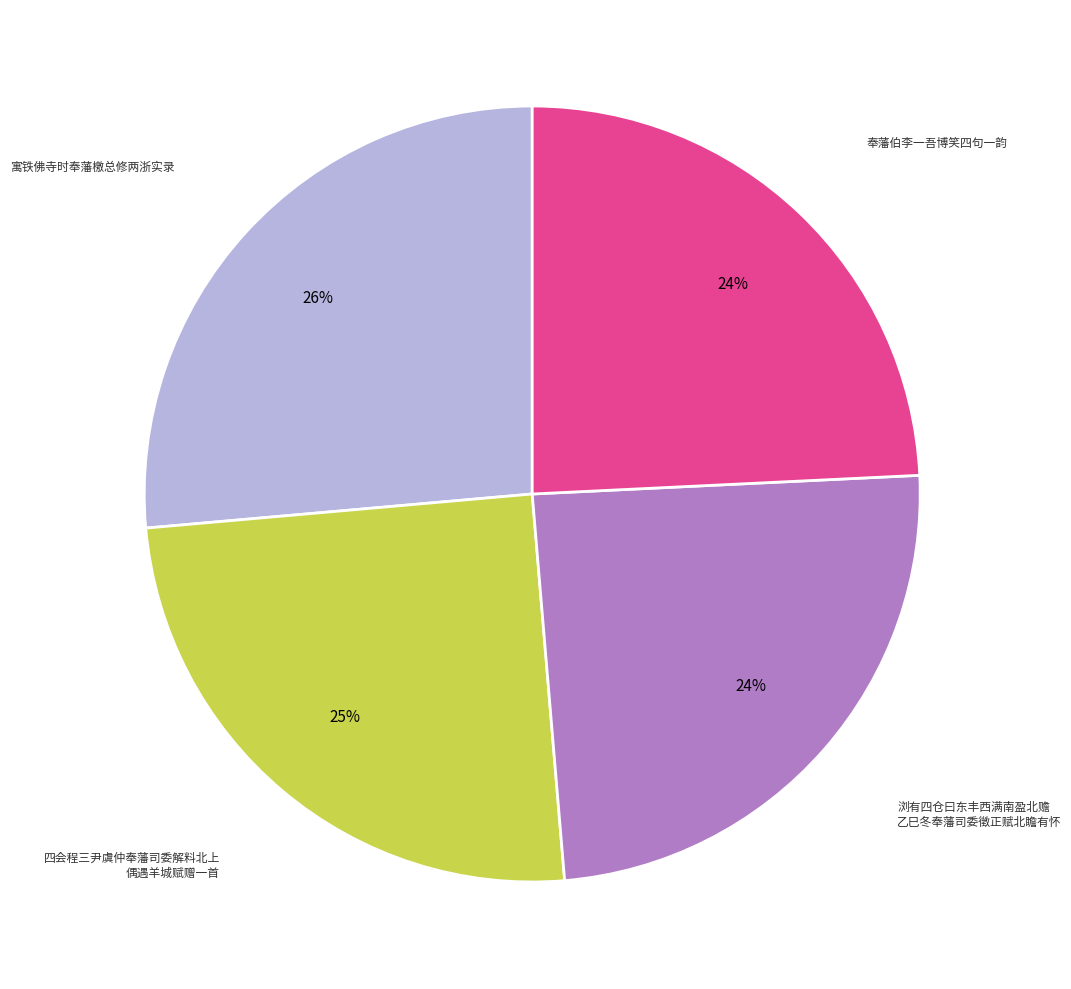

Does any single category account for the majority?

No